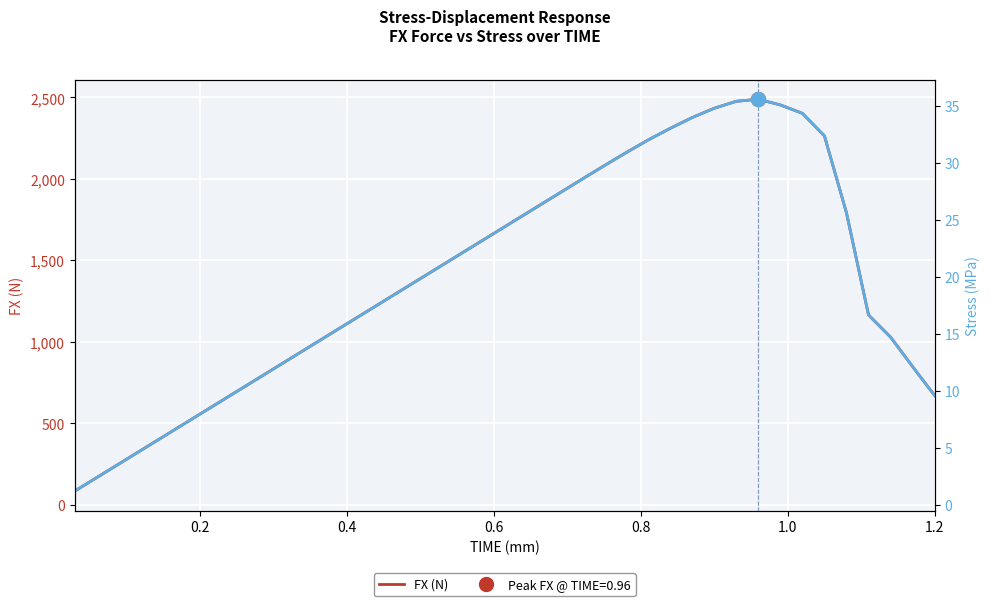

Reading left to right, extract all data points from this chart.

FX (N): 83.2	166.4	249.6	332.8	416.1	499.3	582.5	665.7	748.9	832.1	915.3	998.5	1081.7	1165.0	1248.2	1331.4	1414.6	1497.8	1581.0	1664.2	1747.4	1830.6	1913.8	1997.0	2079.6	2160.2	2238.0	2309.3	2375.9	2432.9	2475.7	2488.7	2453.7	2402.1	2263.8	1791.6	1164.8	1028.5	847.3	669.8
stress (MPa): 1.2	2.4	3.6	4.8	5.9	7.1	8.3	9.5	10.7	11.9	13.1	14.3	15.5	16.6	17.8	19.0	20.2	21.4	22.6	23.8	25.0	26.2	27.3	28.5	29.7	30.9	32.0	33.0	33.9	34.8	35.4	35.6	35.1	34.3	32.3	25.6	16.6	14.7	12.1	9.6